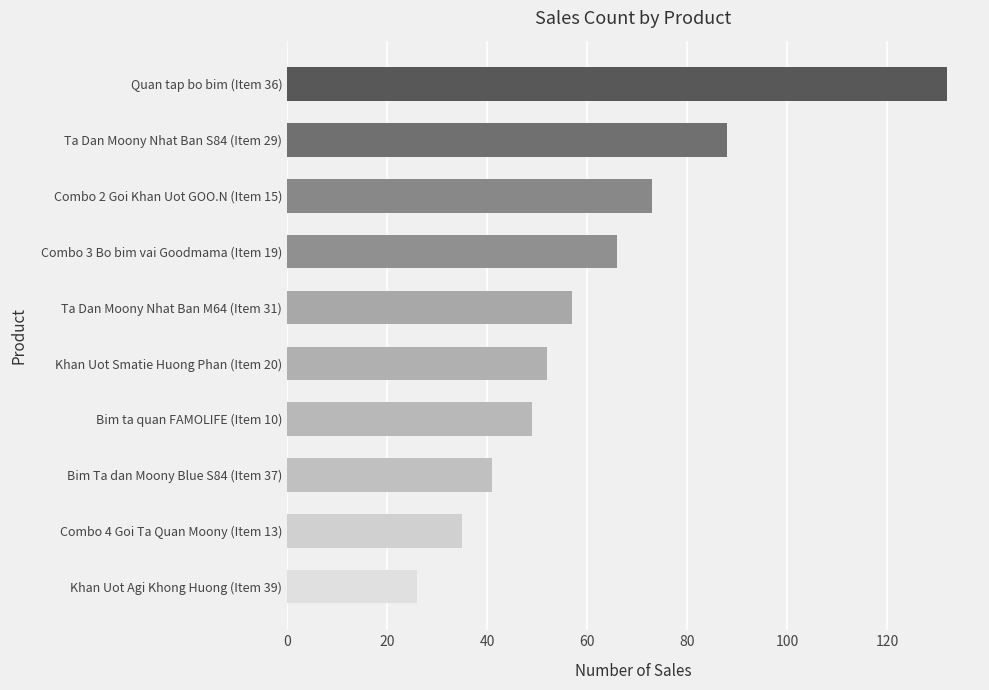

The value at Ta Dan Moony Nhat Ban M64 (Item 31) is 75. True or false?

False